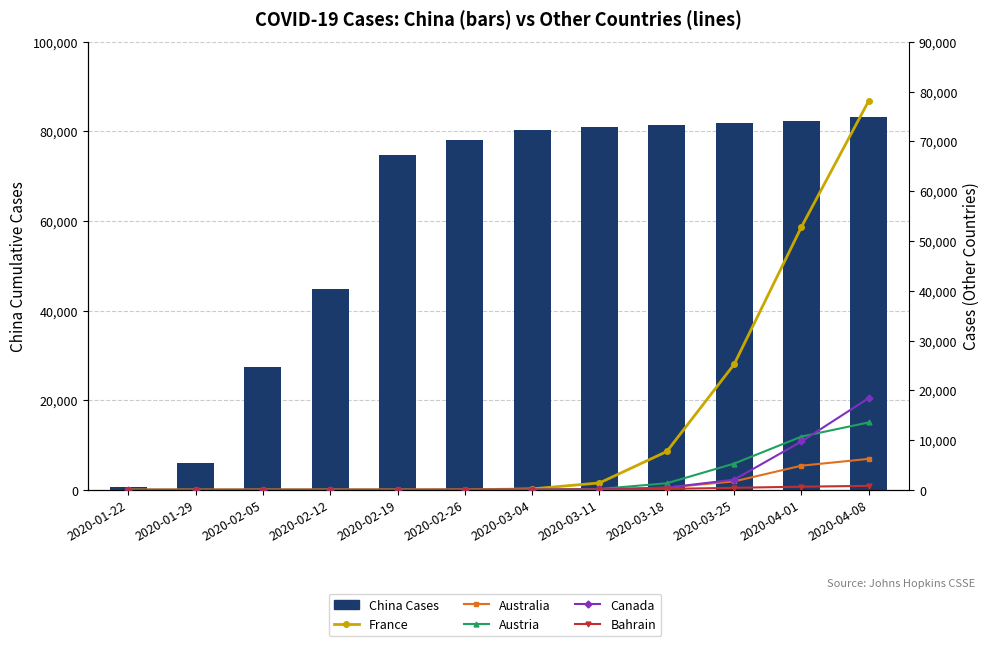

Is it true that Canada equals 2 at 2020-01-29?

True